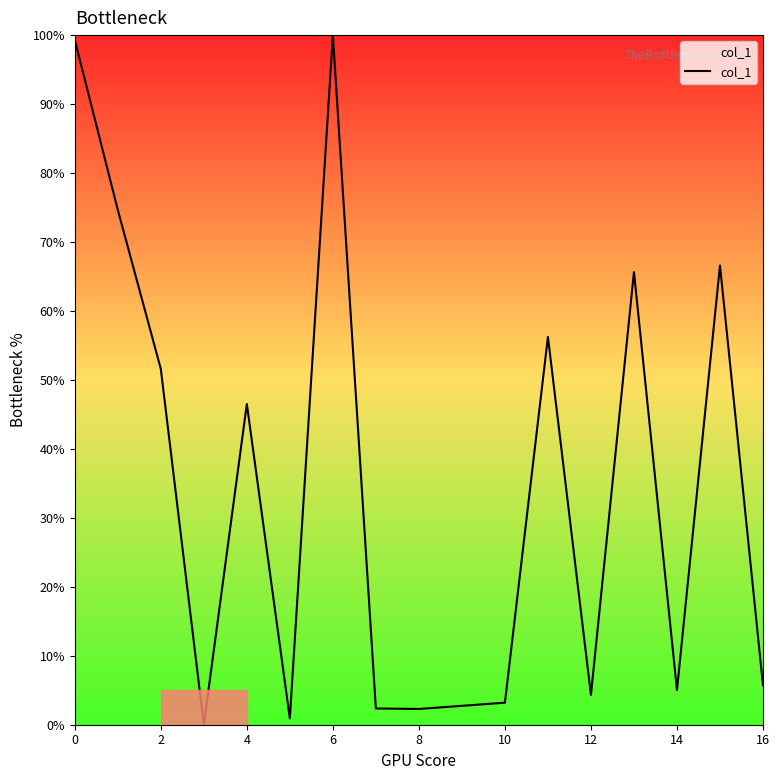

What is the maximum value shown in the chart?

100.0